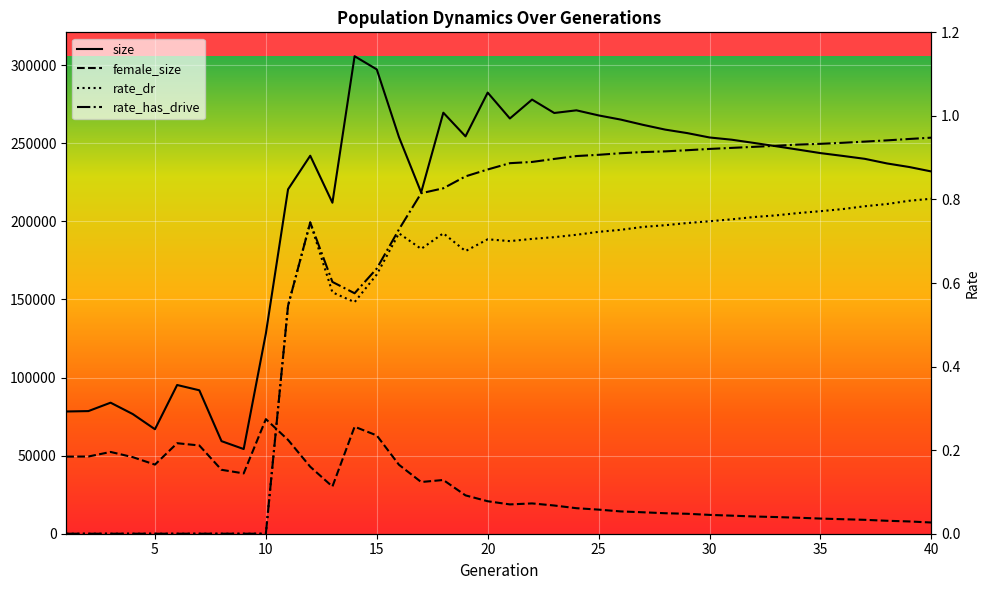

In female_size, how many points are higher than both neighbors (excluding endpoints)?

6